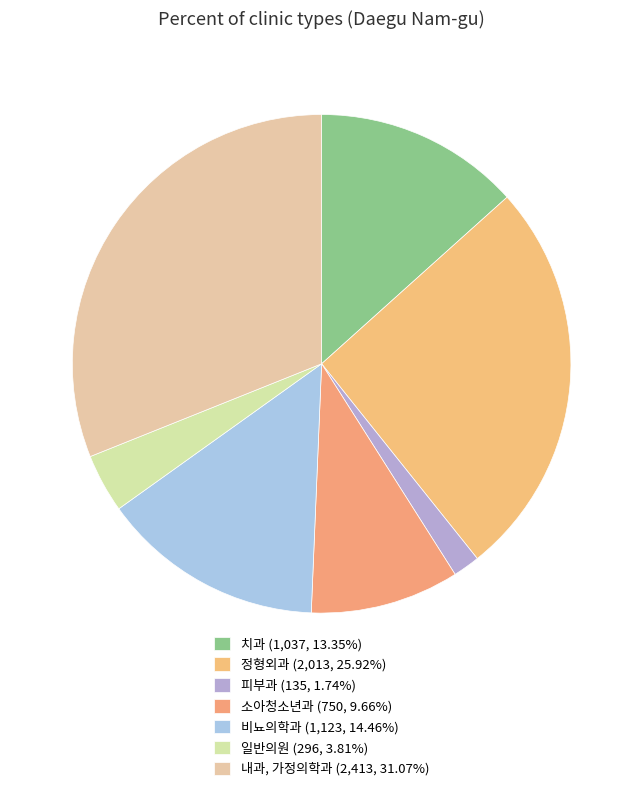

Count the number of slices in the pie.

7